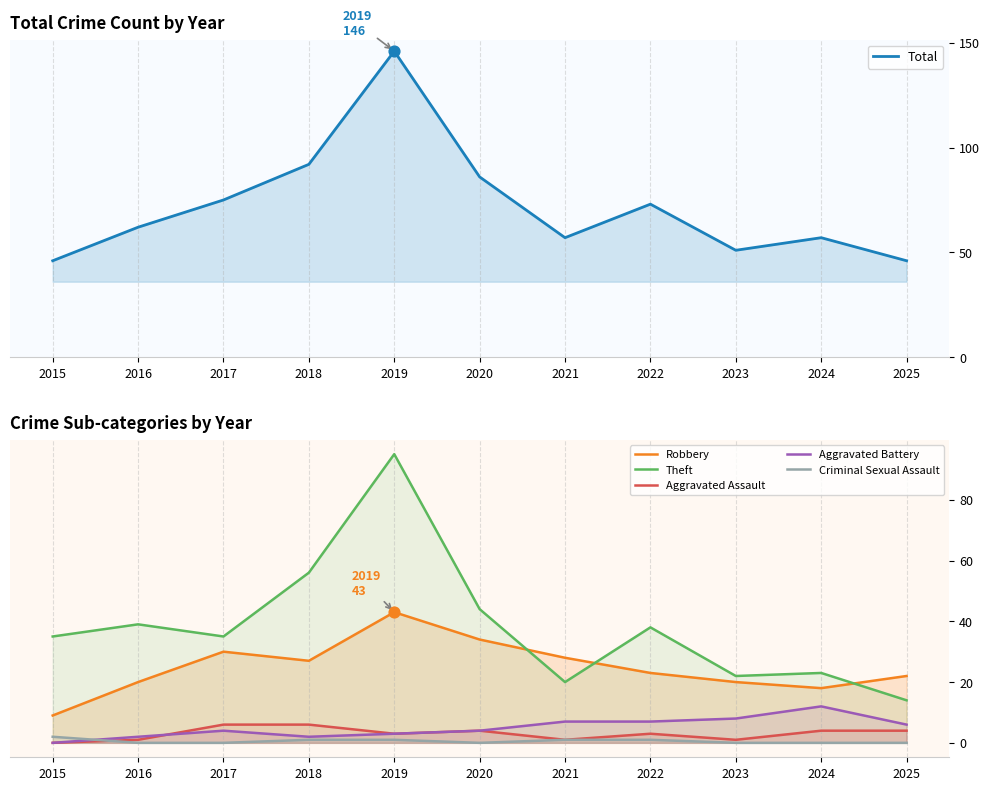

Is the value of Aggravated Assault at 2020 greater than the value of Criminal Sexual Assault at 2020?

Yes